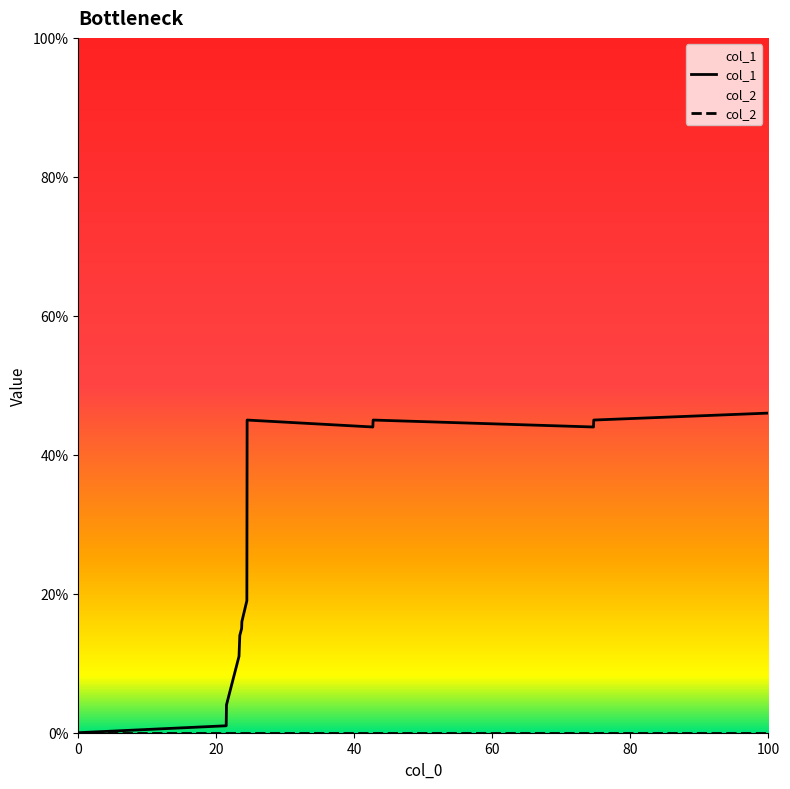

The col_1 series shows -29 at 0. True or false?

False